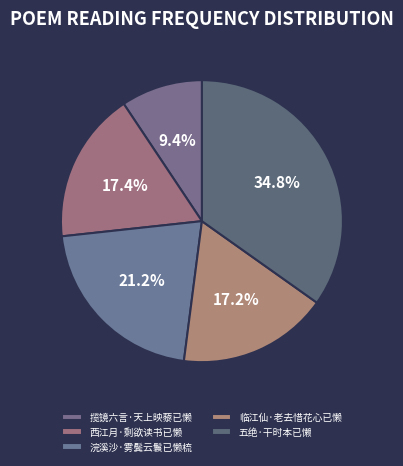

How many segments does this pie chart have?

5